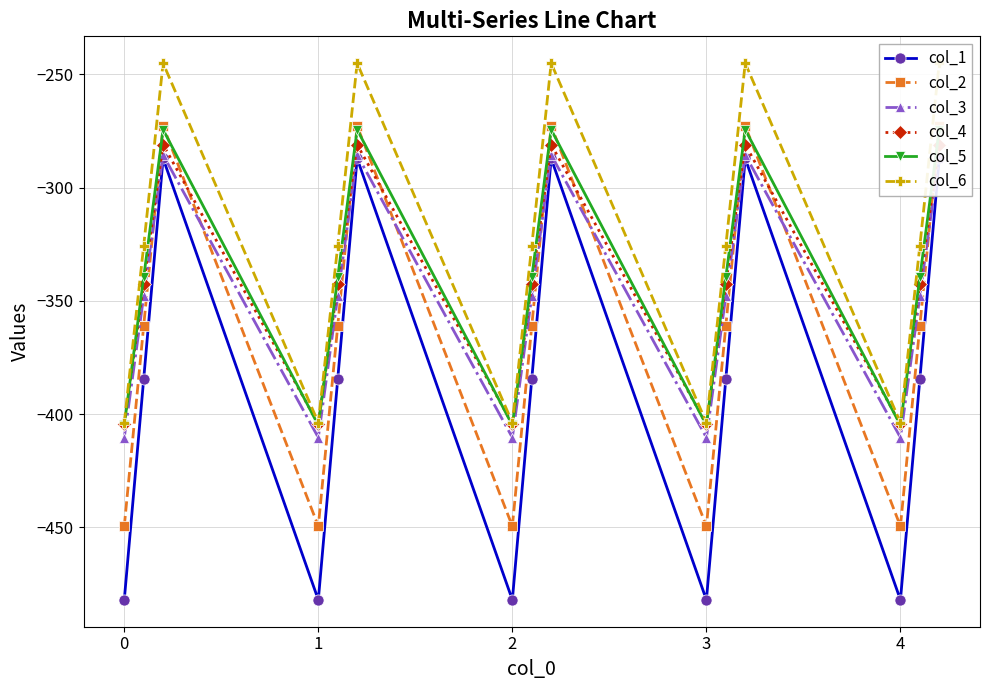

Which series has the widest spread of values?

col_1